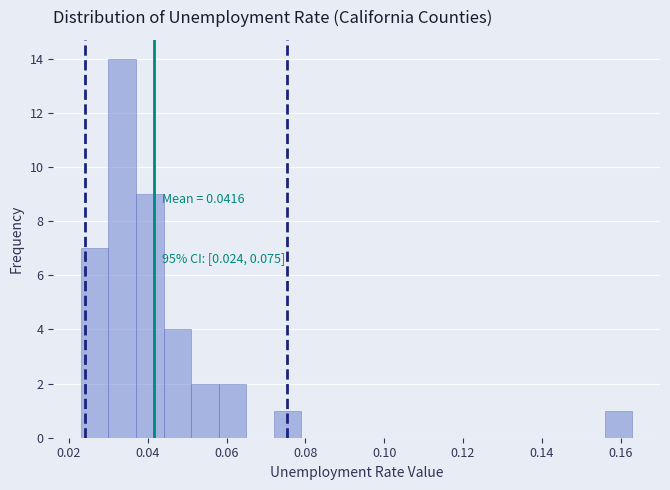

Around what value on the x-axis is the tallest bar? Give the approximate position of its centre, as read against the axis.

0.034